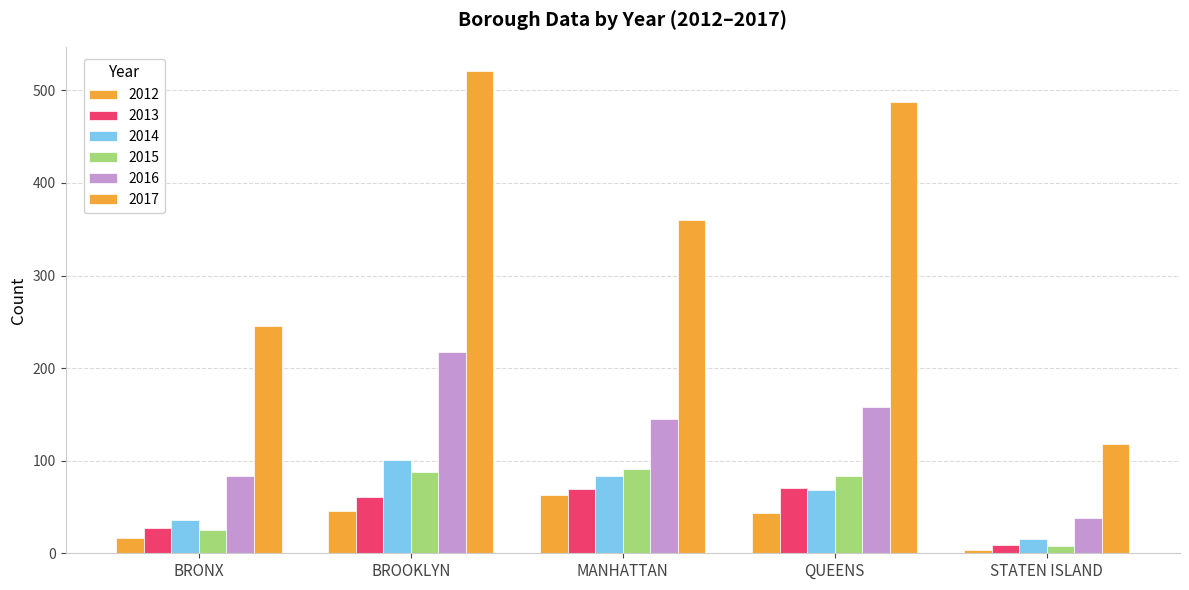

Reading left to right, list all the values displayed in this chart.

2012: BRONX=17	BROOKLYN=46	MANHATTAN=63	QUEENS=44	STATEN ISLAND=4
2013: BRONX=27	BROOKLYN=61	MANHATTAN=69	QUEENS=71	STATEN ISLAND=9
2014: BRONX=36	BROOKLYN=101	MANHATTAN=83	QUEENS=68	STATEN ISLAND=15
2015: BRONX=25	BROOKLYN=88	MANHATTAN=91	QUEENS=84	STATEN ISLAND=8
2016: BRONX=84	BROOKLYN=217	MANHATTAN=145	QUEENS=158	STATEN ISLAND=38
2017: BRONX=246	BROOKLYN=521	MANHATTAN=360	QUEENS=487	STATEN ISLAND=118